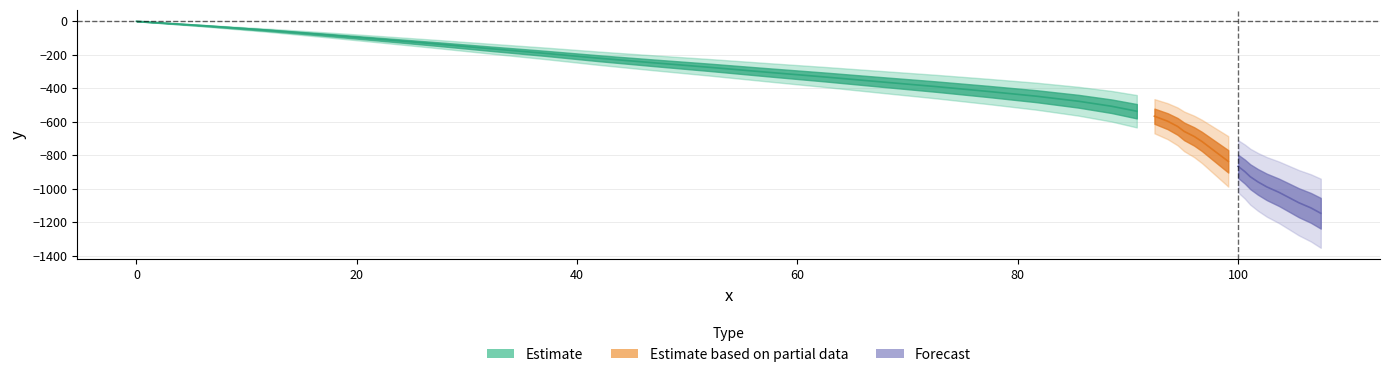

How many data points in y are less than -536?

21